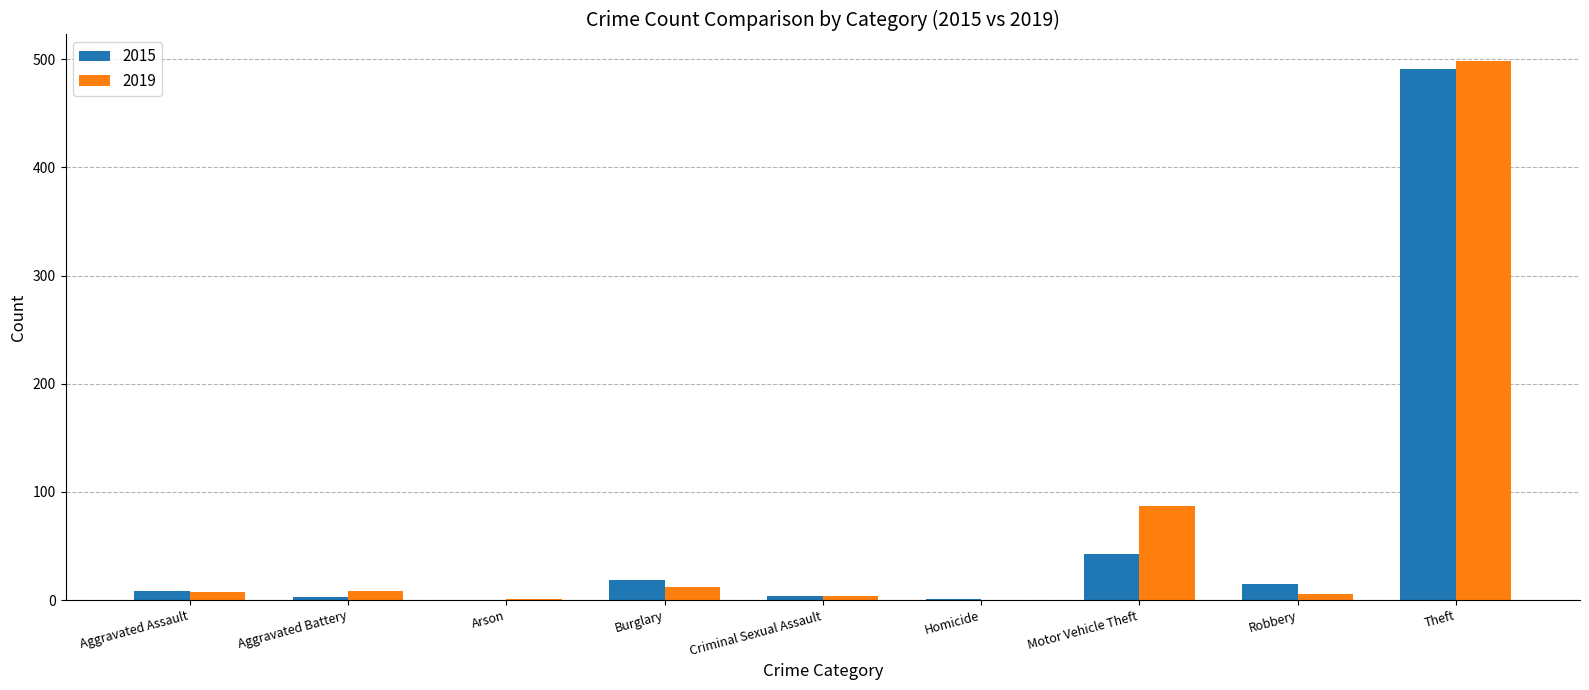

At which label is 2019 closest to 249?

Motor Vehicle Theft